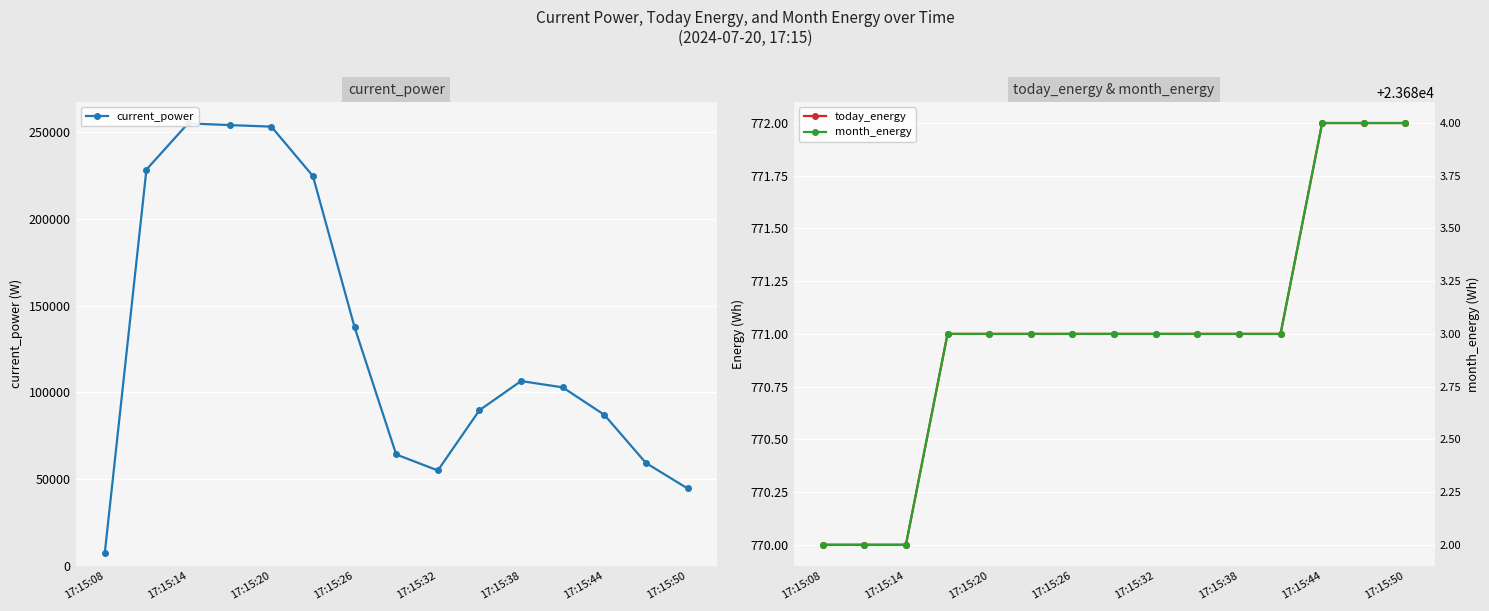

How many categories are shown in the chart?

15